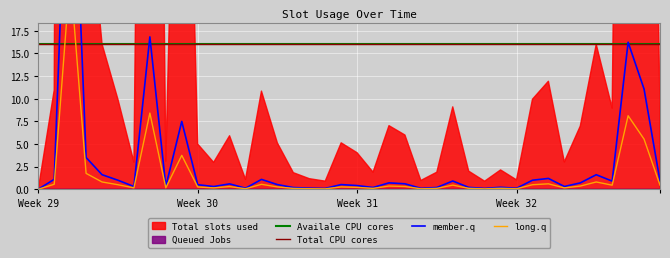

At which label does member.q reach its minimum?

Week 29